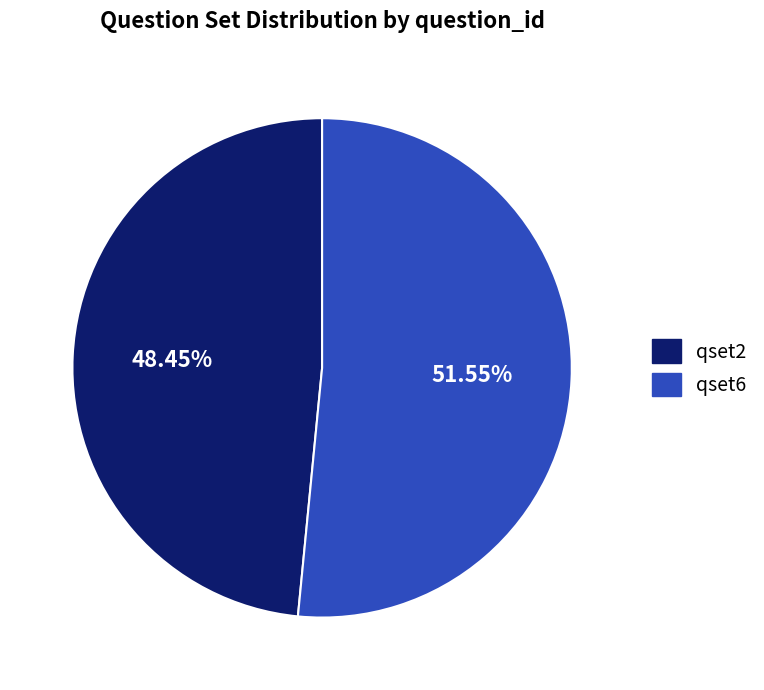

To the nearest percent, what is the average slice percentage?

50%